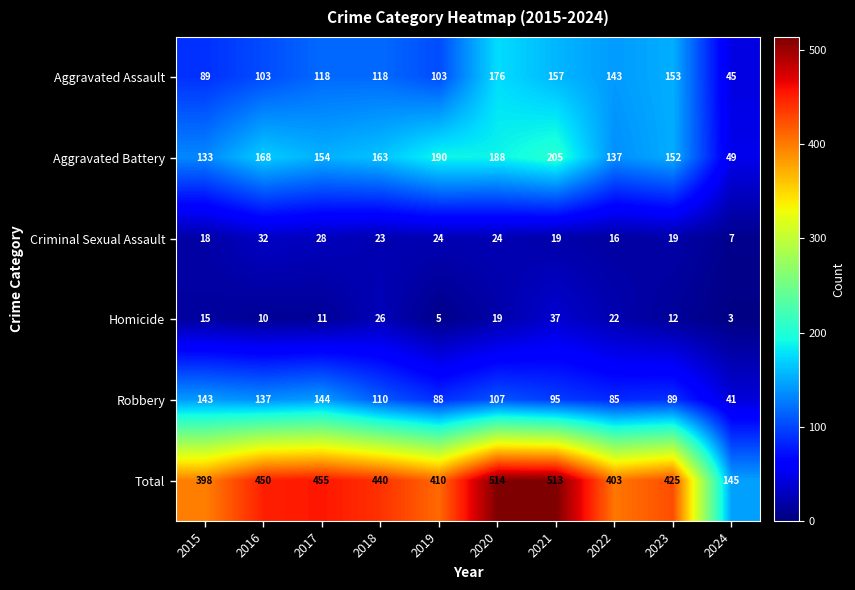

Which series has the widest spread of values?

Total